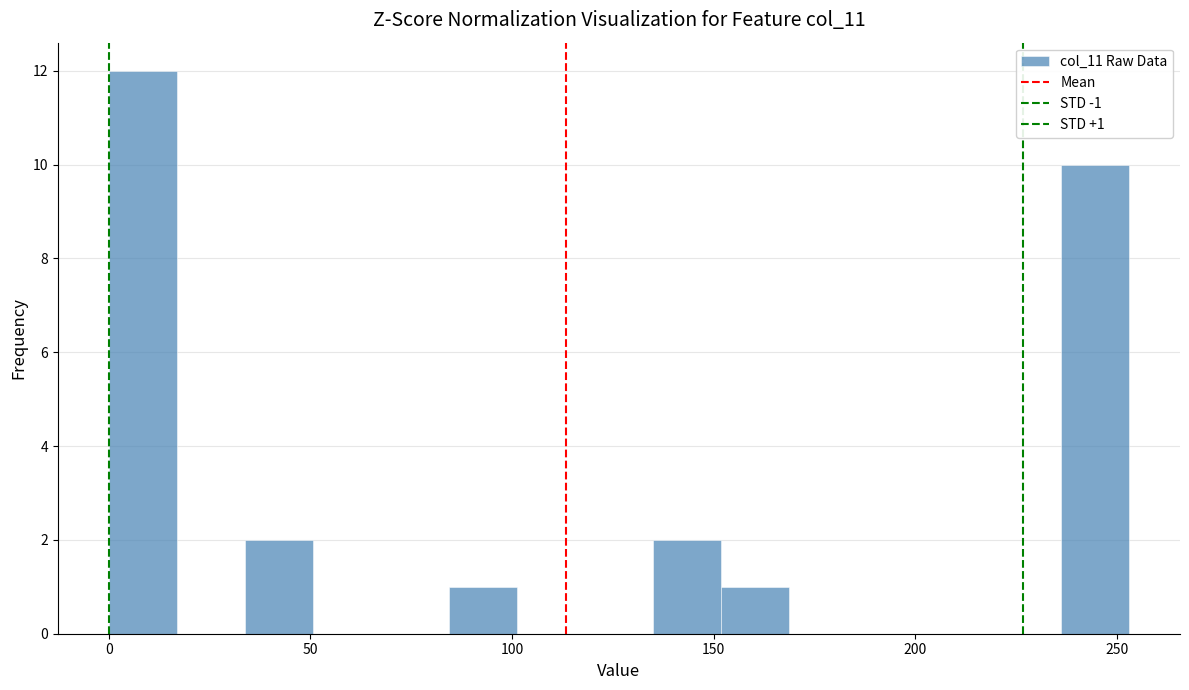

Read against the x-axis, roughly where is the centre of the tallest bar?

10